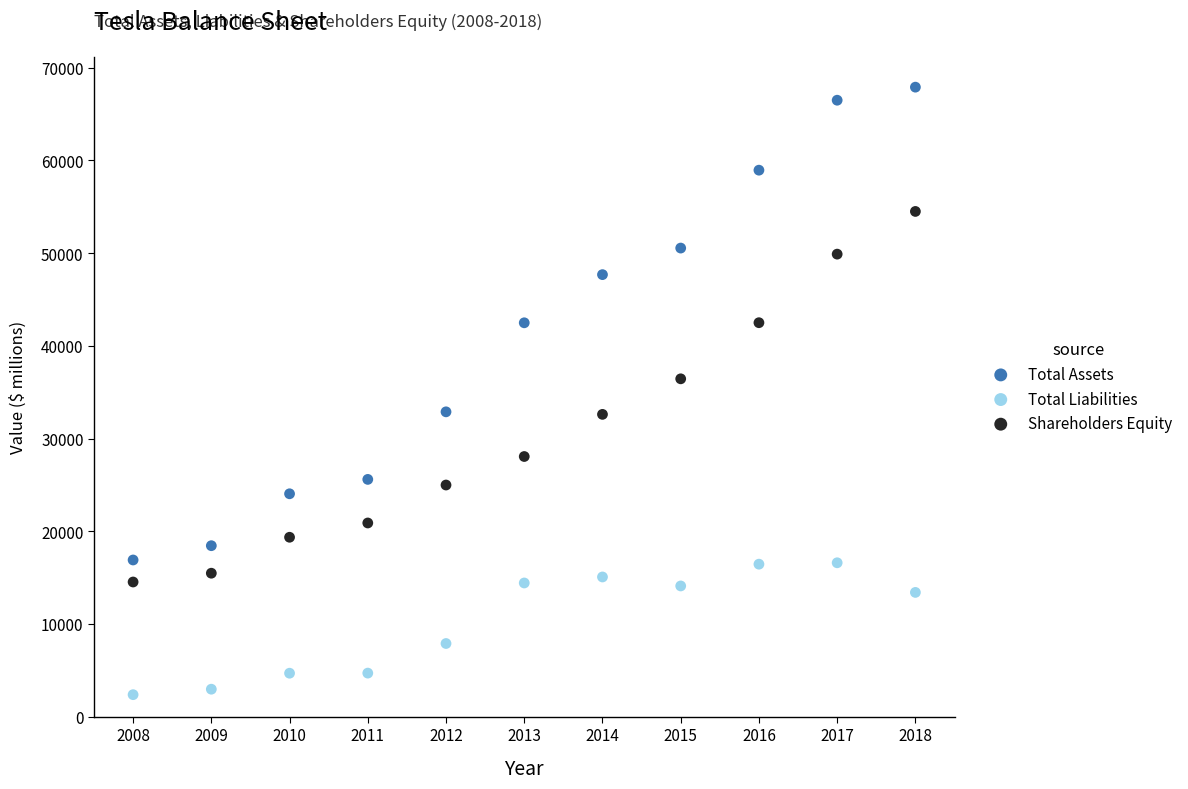

What is the X range (max minus min) for the scatter plot?

10